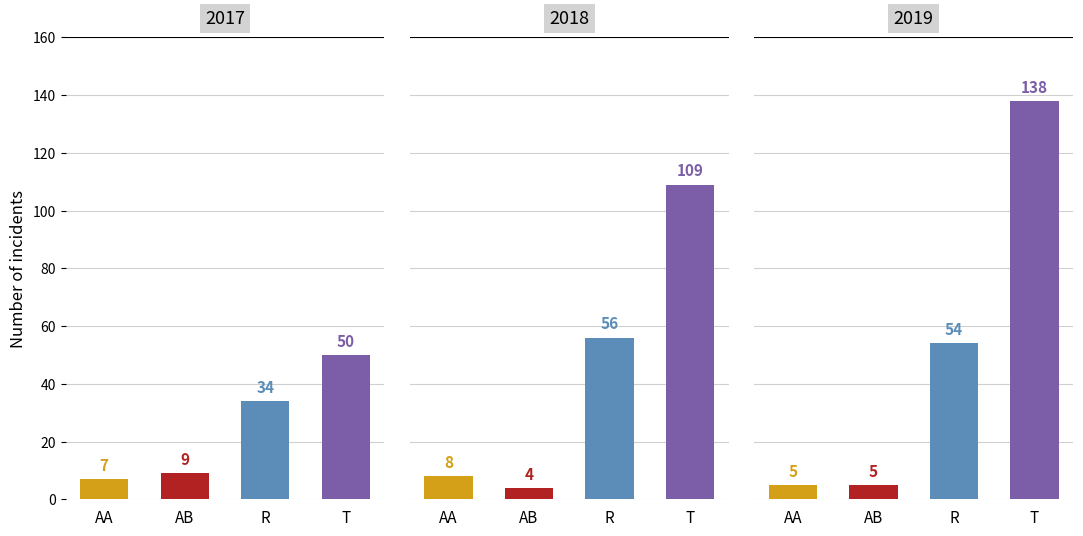

What is the difference between the highest and lowest values at AA?

3